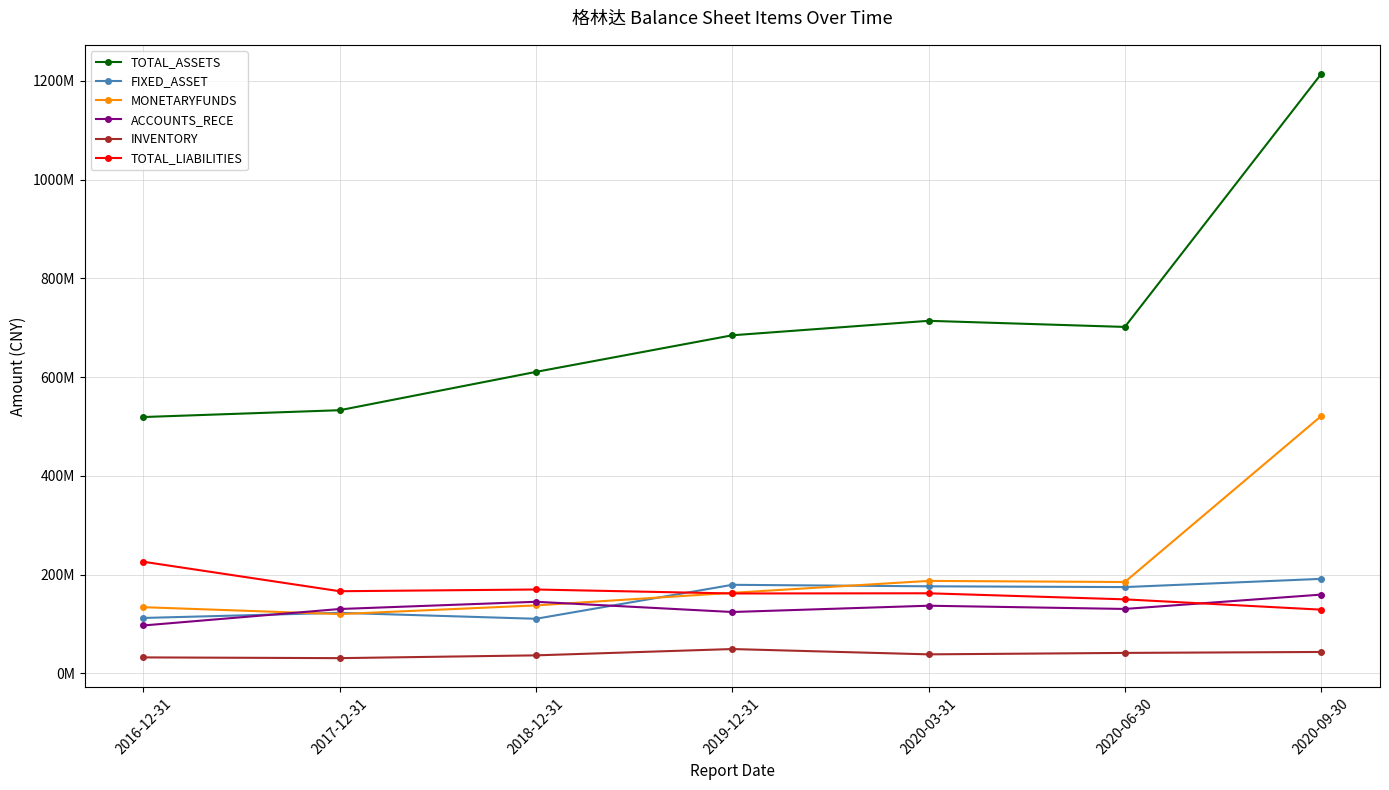

Which series has the largest total across all categories?

TOTAL_ASSETS